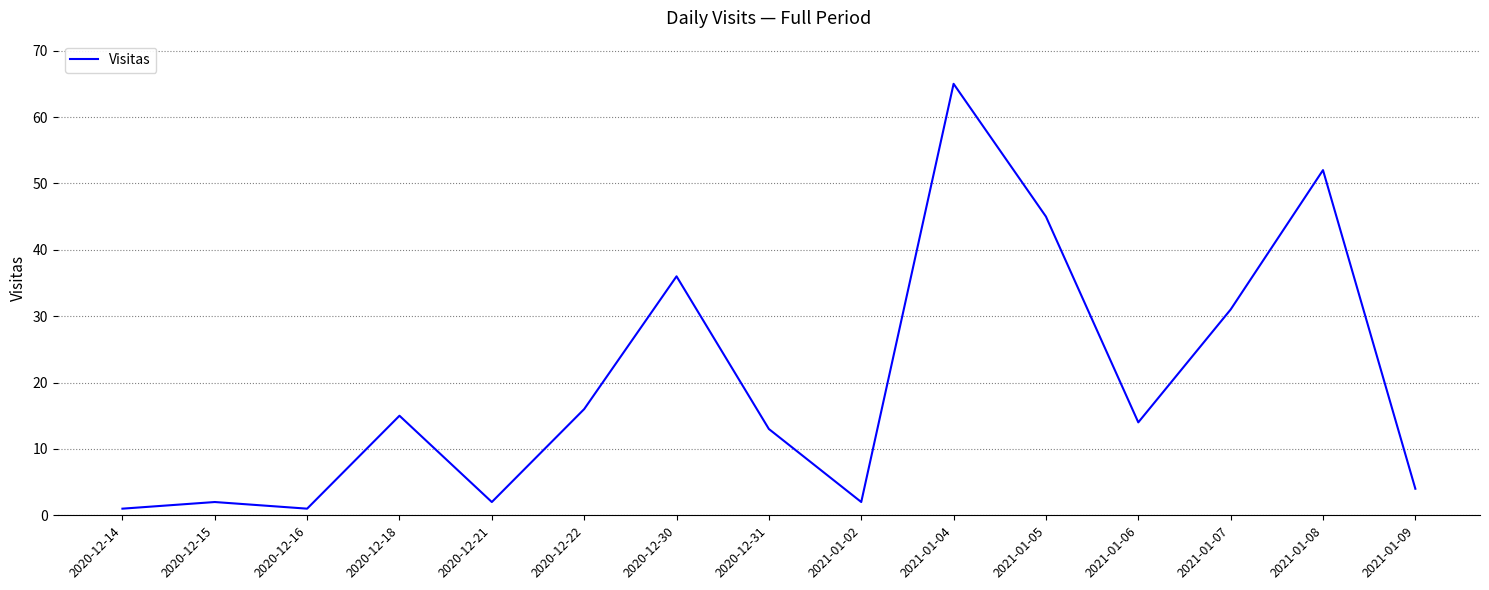

Reading right to left, what are all the values shown in this chart?

4	52	31	14	45	65	2	13	36	16	2	15	1	2	1